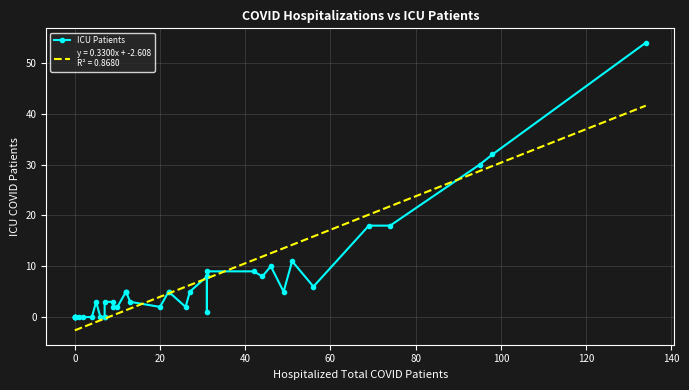

Is this an area chart (filled region under the line)?

No